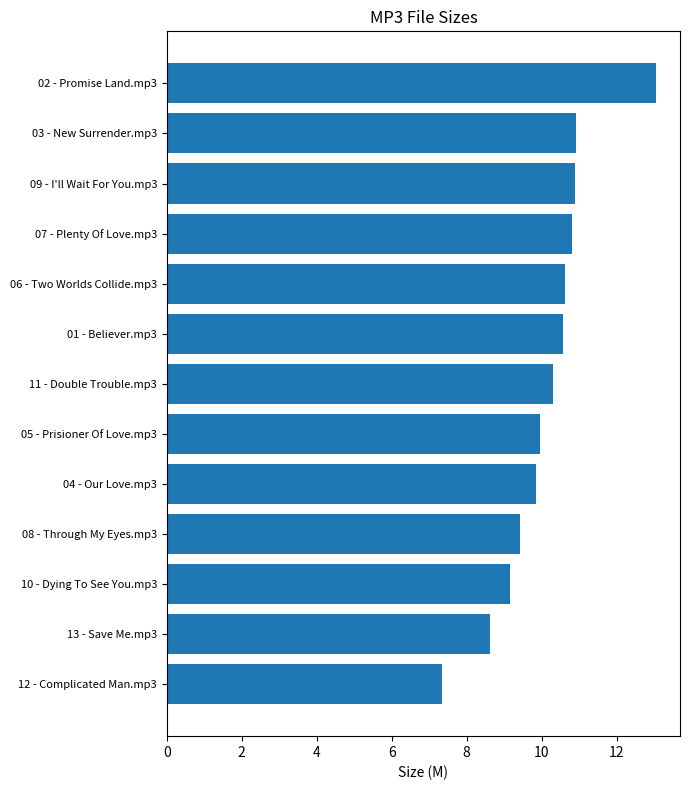

What is the label of the 7th bar from the top?

11 - Double Trouble.mp3